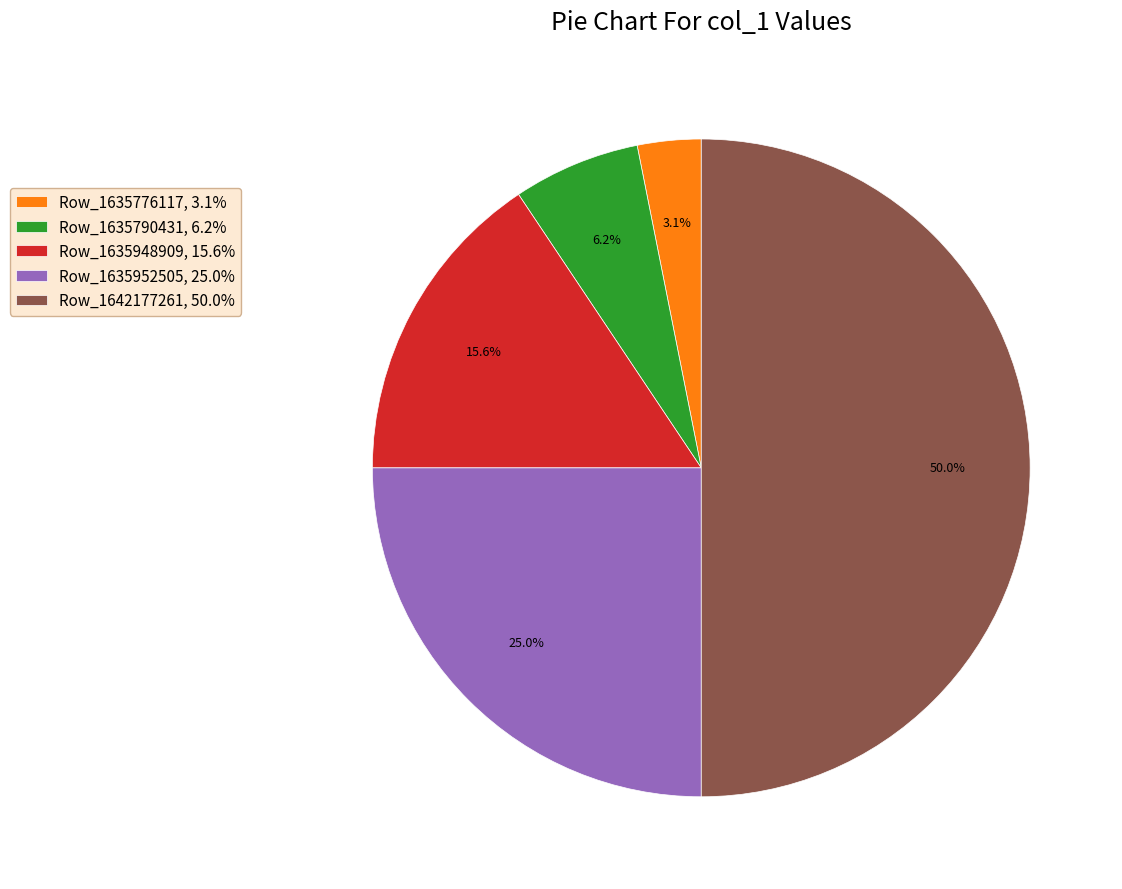

Which slice is the largest?

Row_1642177261, 50.0%